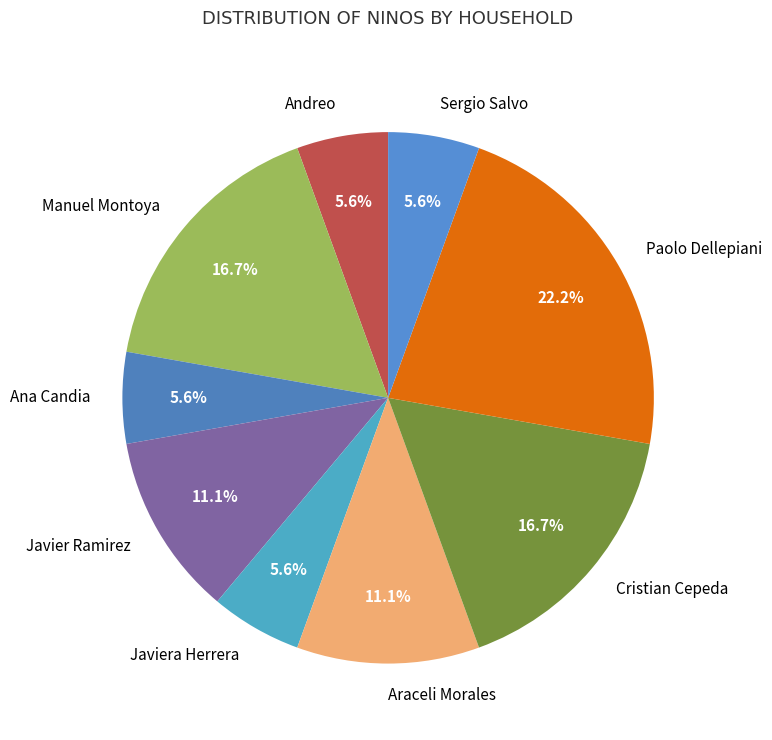

To the nearest percent, what is the difference between the largest and smallest slice percentages?

17%